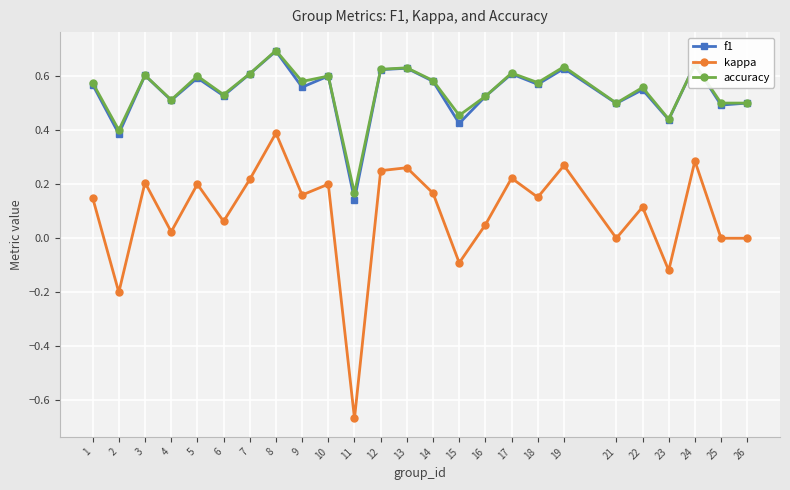

True or false: kappa and f1 cross at least once.

False